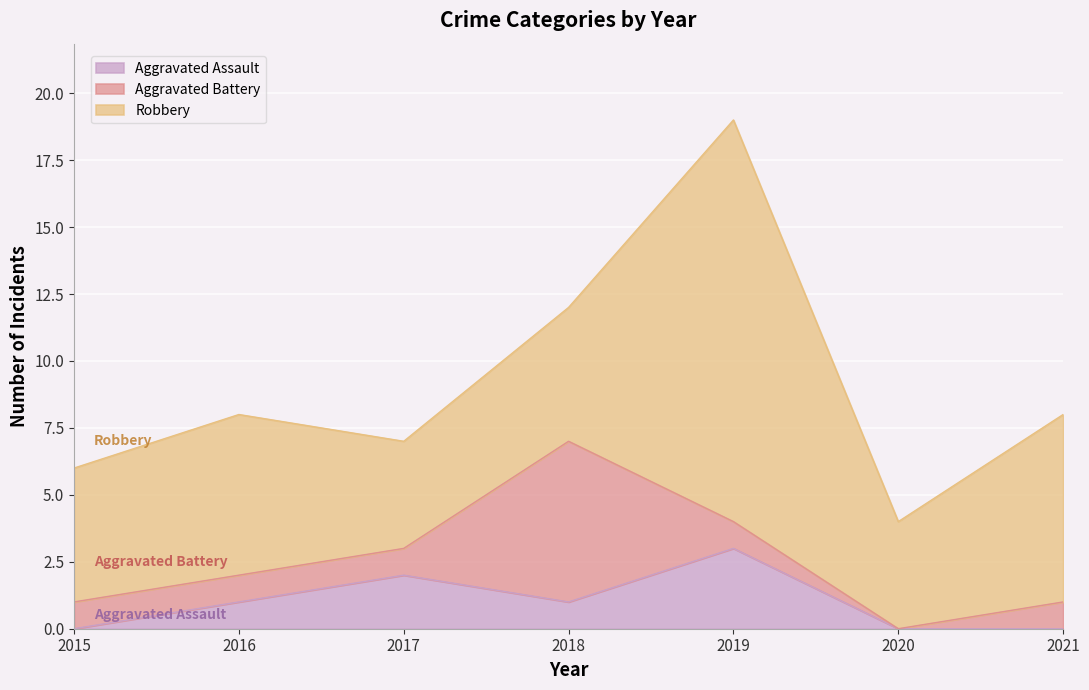

Rank the series at 2017 from lowest to highest value.

Aggravated Battery, Aggravated Assault, Robbery